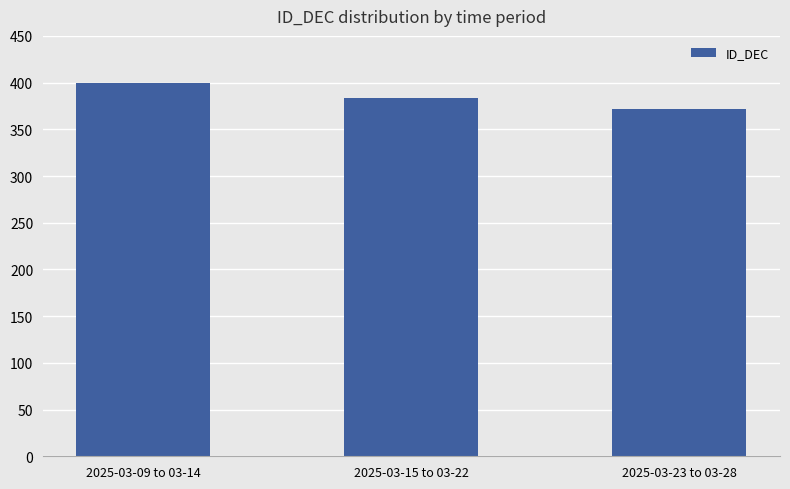

What is the change in value from 2025-03-15 to 03-22 to 2025-03-23 to 03-28?

-11.1